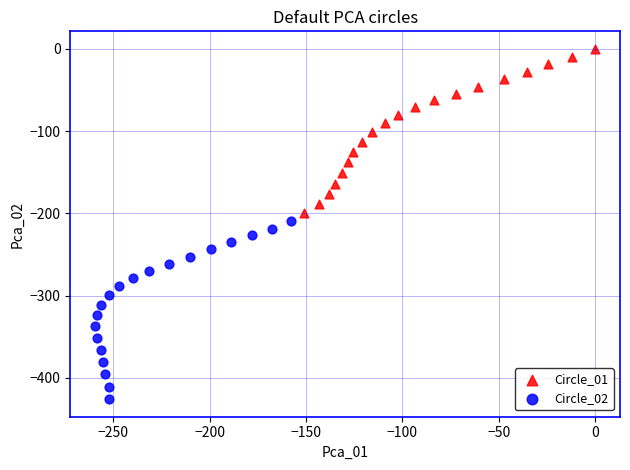

Which series reaches the maximum Y coordinate?

Circle_01